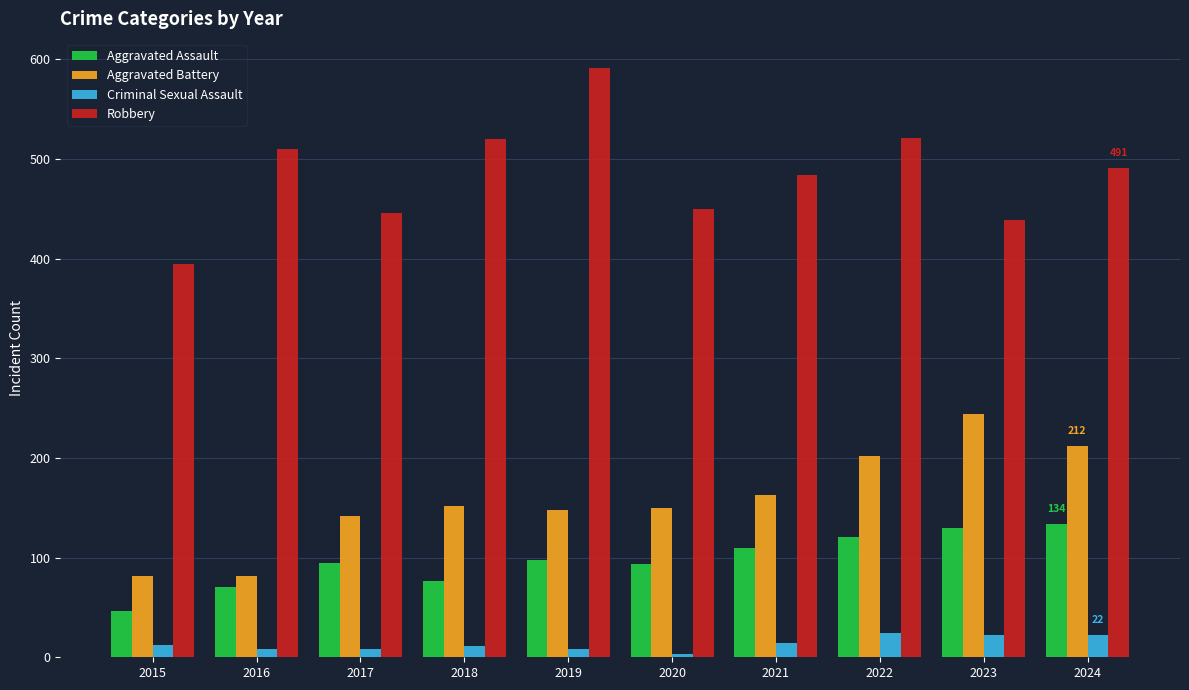

List the series in order of their peak value, lowest first.

Criminal Sexual Assault, Aggravated Assault, Aggravated Battery, Robbery